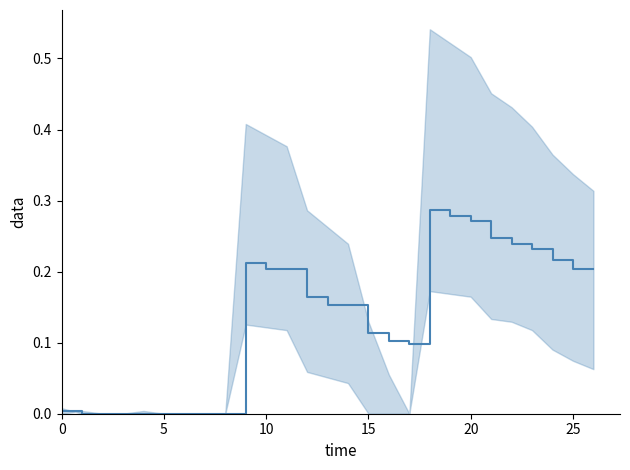

The value at 15 is 0.1. True or false?

True